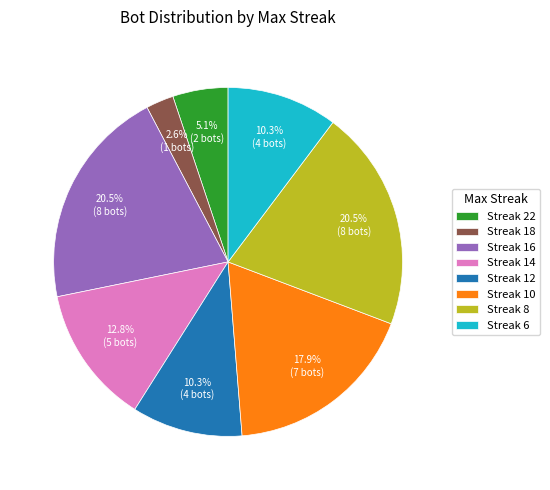

What is the total percentage of Streak 12 and Streak 16?

30.8%